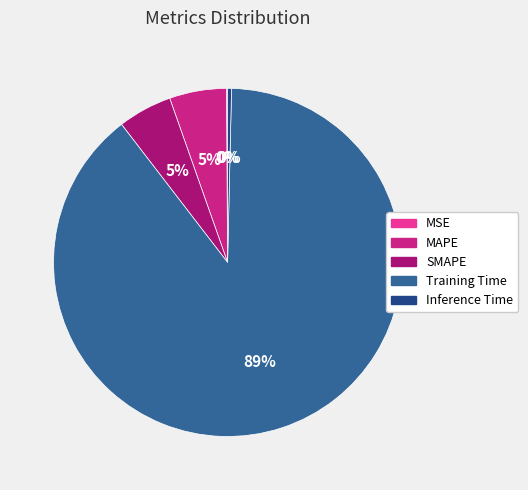

The MAPE slice represents 1% of the pie. True or false?

False